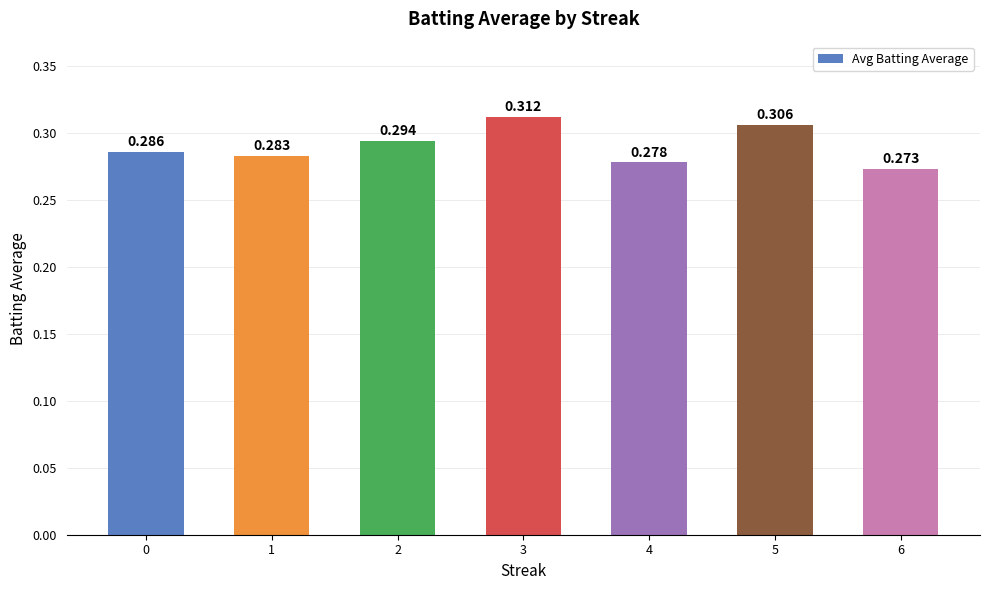

What is the smallest value displayed?

0.3